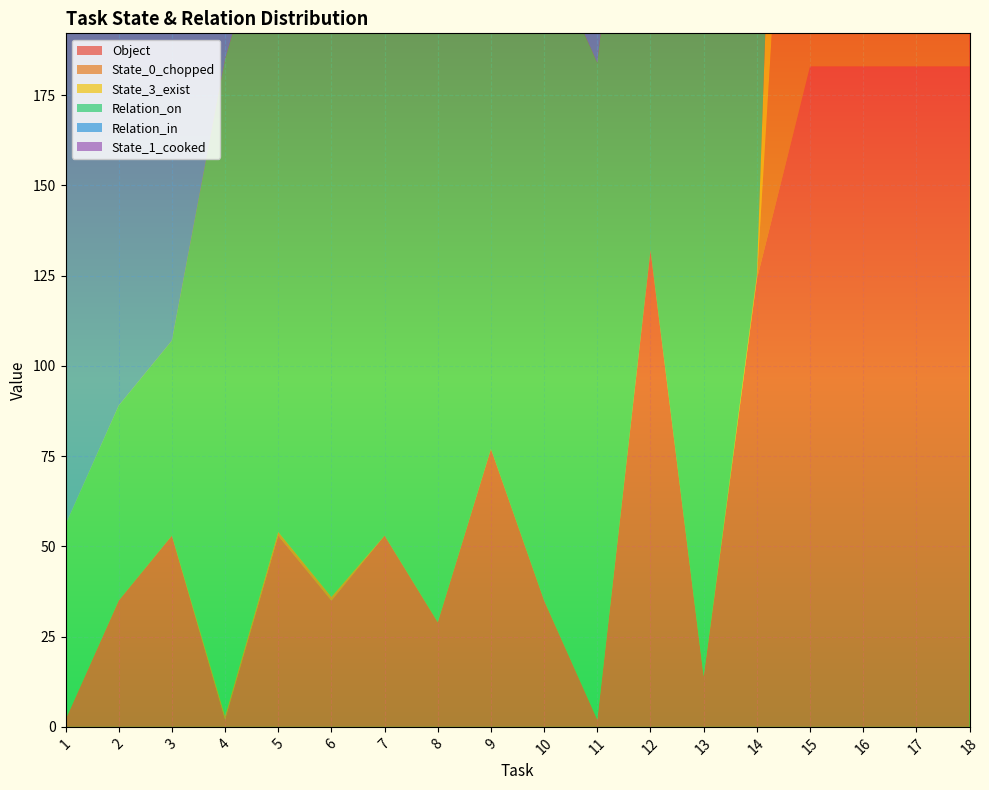

Reading left to right, what are all the values shown in this chart?

Object: 2	35	53	2	53	35	53	29	77	35	2	132	14	124	183	183	183	183
State_0_chopped: 0	0	0	1	1	1	0	0	0	0	0	0	0	0	183	183	183	183
State_3_exist: 0	0	0	0	0	0	0	0	0	0	0	0	0	1	183	183	183	183
Relation_on: 54	54	54	182	182	182	182	182	182	182	182	182	182	182	183	183	183	183
Relation_in: 182	182	182	182	182	182	19	19	19	19	19	19	19	182	183	183	183	183
State_1_cooked: 0	0	0	0	0	0	0	0	0	0	0	0	0	0	183	183	183	183